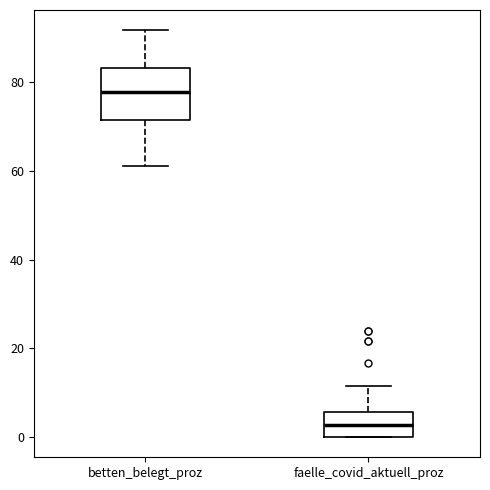

Which box's median line is the lowest?

faelle_covid_aktuell_proz